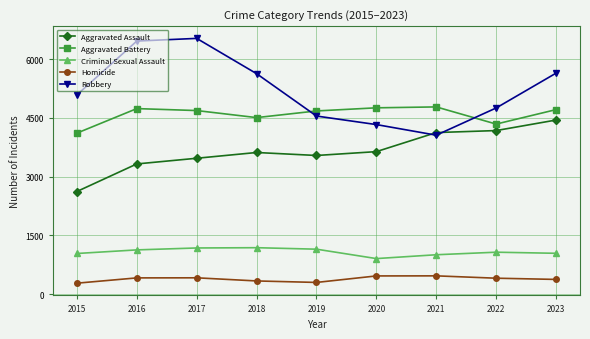

Between 2015 and 2020, which series saw the biggest shift?

Aggravated Assault